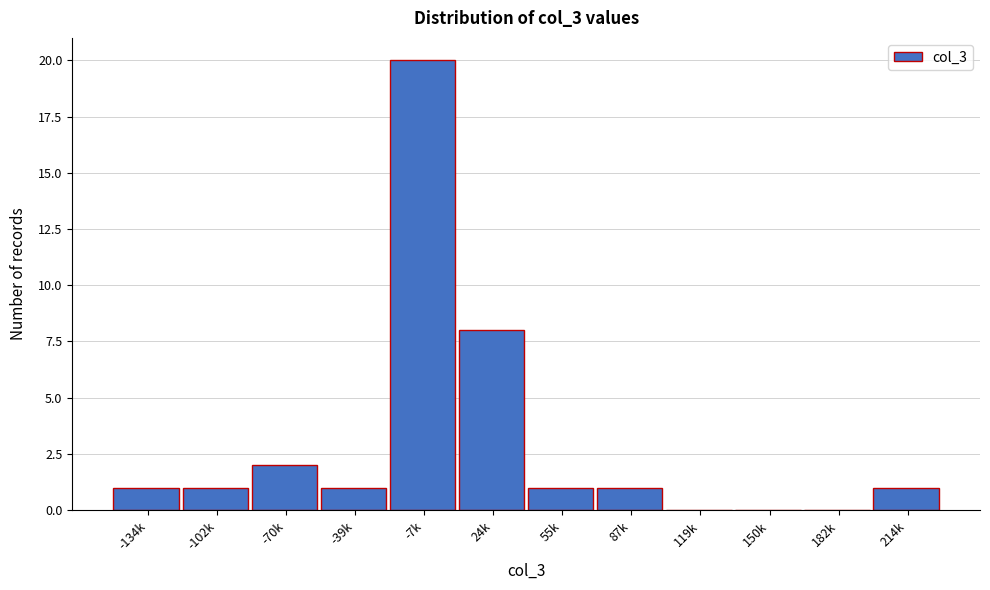

Reading left to right, transcribe all the data shown in this chart.

-134k=1	-102k=1	-70k=2	-39k=1	-7k=20	24k=8	55k=1	87k=1	119k=0	150k=0	182k=0	214k=1